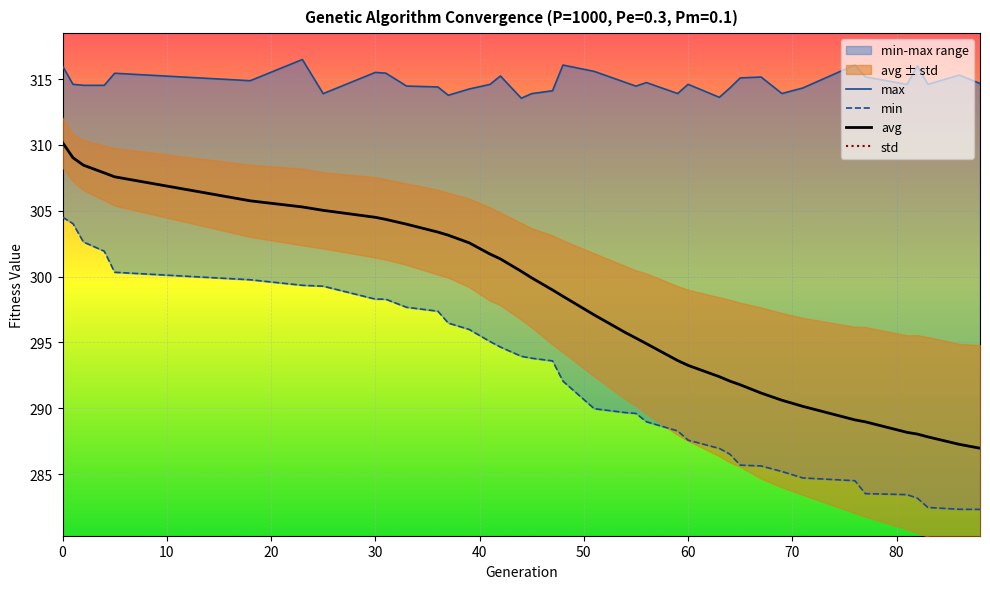

What is the highest value of the avg series?

310.2